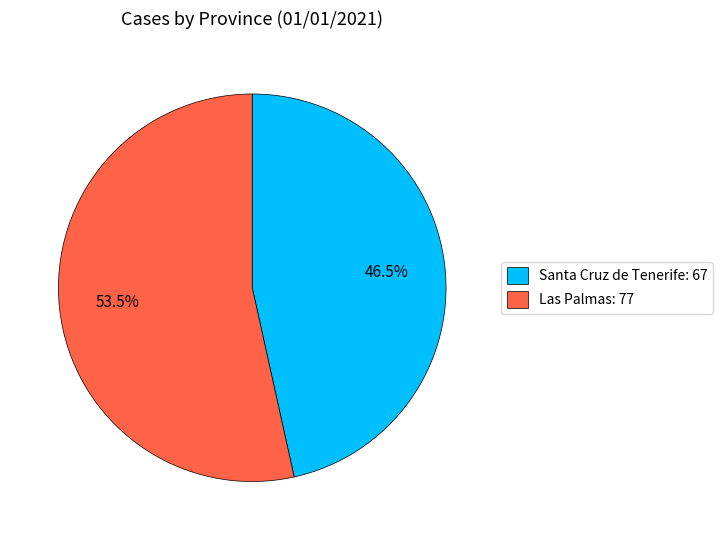

Is it true that Las Palmas is 63% of the pie?

False